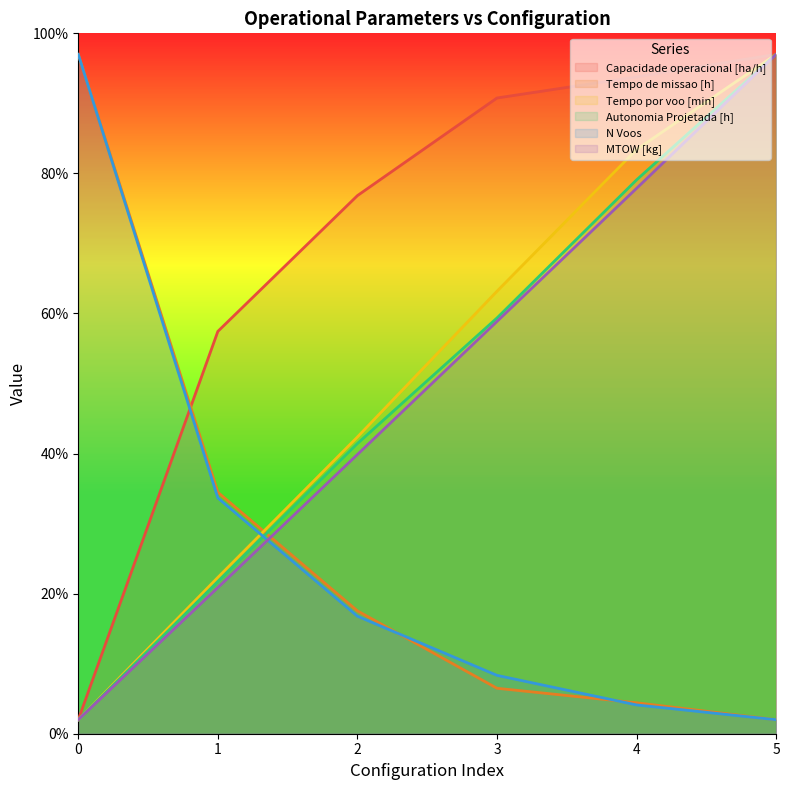

What is the highest value of the Tempo por voo [min] series?

97.0